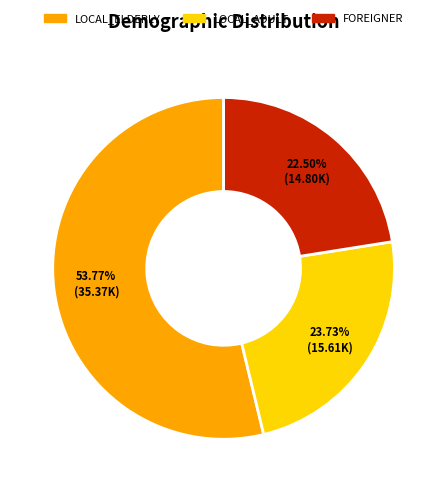

Rank the categories by value from lowest to highest.

FOREIGNER, LOCAL_ADULT, LOCAL_ELDERLY